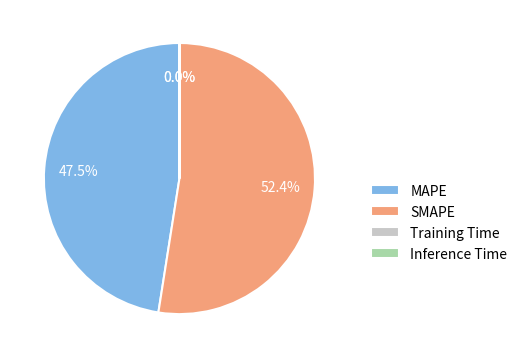

Which category has the biggest portion of the pie?

SMAPE